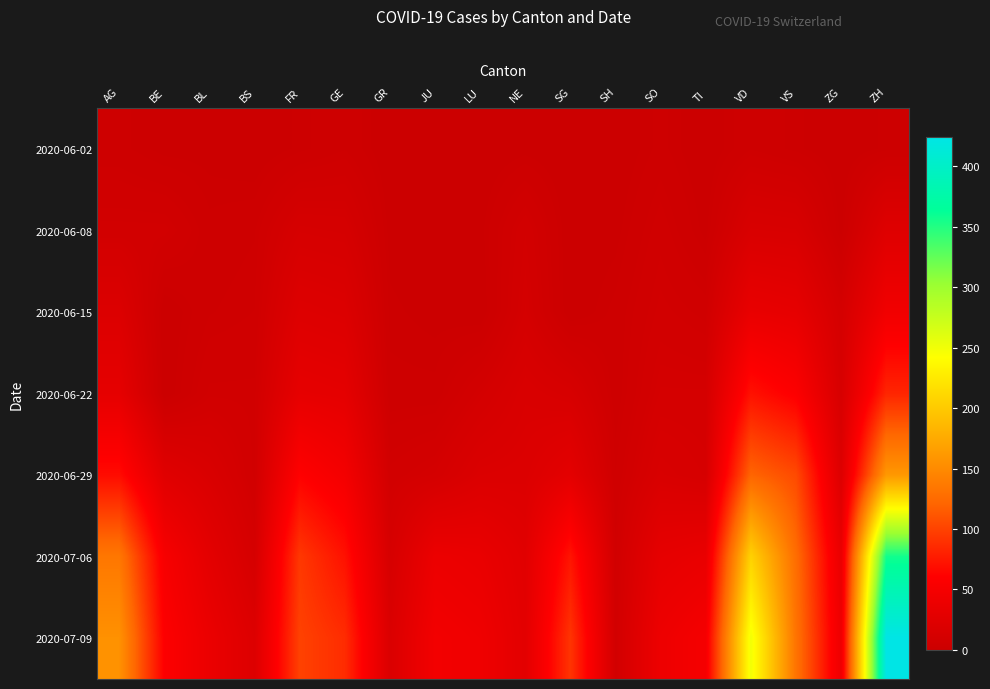

Reading left to right, list all the values displayed in this chart.

2020-06-02: AG=3	BE=1	BL=1	BS=0	FR=2	GE=4	GR=0	JU=0	LU=0	NE=1	SG=0	SH=0	SO=3	TI=0	VD=4	VS=2	ZG=0	ZH=2
2020-06-08: AG=8	BE=8	BL=3	BS=4	FR=13	GE=12	GR=1	JU=0	LU=1	NE=9	SG=0	SH=1	SO=6	TI=1	VD=16	VS=15	ZG=1	ZH=23
2020-06-15: AG=20	BE=0	BL=4	BS=5	FR=22	GE=20	GR=2	JU=1	LU=0	NE=11	SG=0	SH=3	SO=8	TI=6	VD=35	VS=32	ZG=11	ZH=45
2020-06-22: AG=31	BE=0	BL=7	BS=7	FR=32	GE=30	GR=3	JU=3	LU=10	NE=17	SG=14	SH=3	SO=11	TI=11	VD=71	VS=58	ZG=14	ZH=83
2020-06-29: AG=68	BE=25	BL=17	BS=7	FR=61	GE=48	GR=8	JU=11	LU=19	NE=20	SG=29	SH=5	SO=16	TI=13	VD=121	VS=105	ZG=21	ZH=161
2020-07-06: AG=135	BE=52	BL=29	BS=12	FR=94	GE=71	GR=13	JU=39	LU=36	NE=26	SG=73	SH=7	SO=32	TI=36	VD=207	VS=127	ZG=36	ZH=356
2020-07-09: AG=156	BE=59	BL=38	BS=21	FR=100	GE=87	GR=18	JU=47	LU=43	NE=28	SG=92	SH=8	SO=41	TI=50	VD=250	VS=132	ZG=41	ZH=424